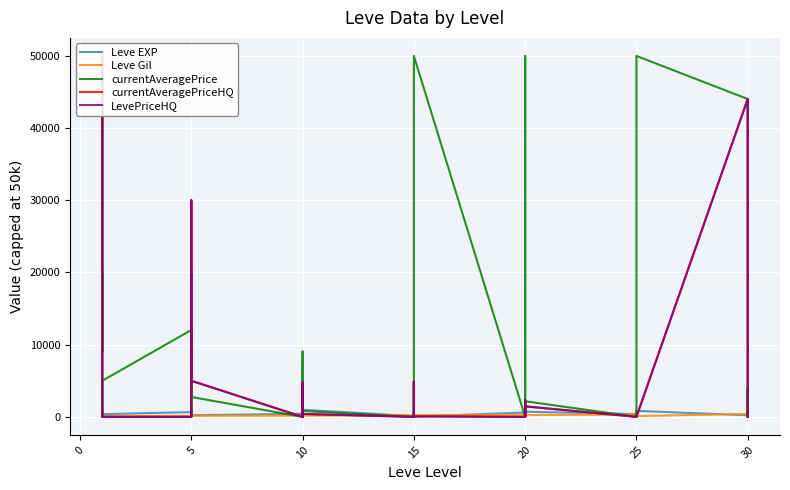

Which category has the lowest value across all series?

10